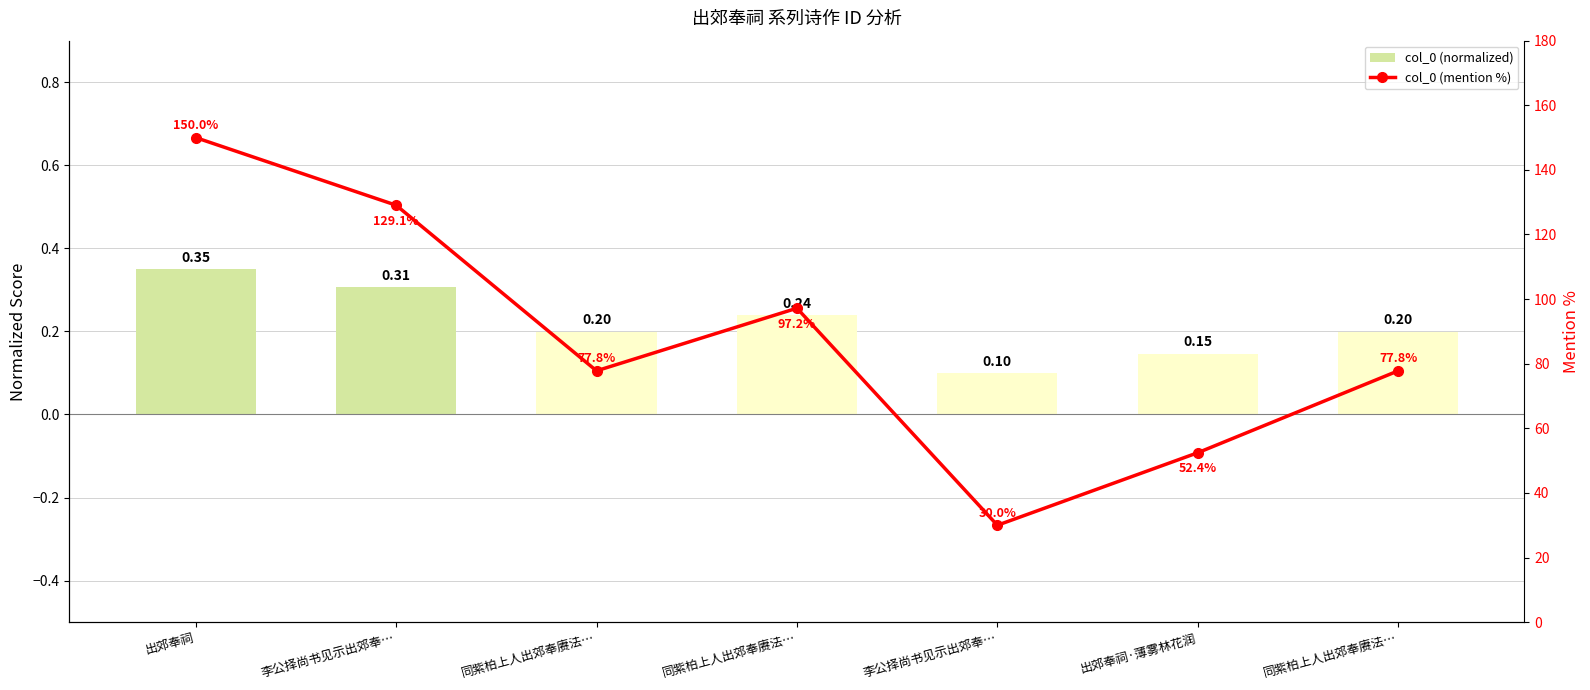

Reading left to right, extract all data points from this chart.

col_0 (normalized): 0.3	0.3	0.2	0.2	0.1	0.1	0.2
col_0 (mention %): 150.0	129.1	77.8	97.2	30.0	52.4	77.8